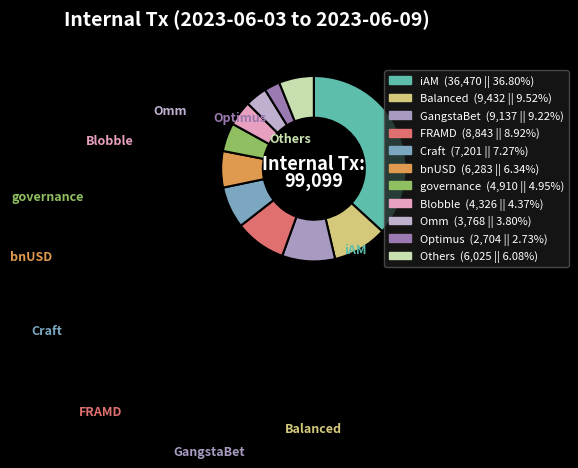

How many slices are in this pie chart?

11